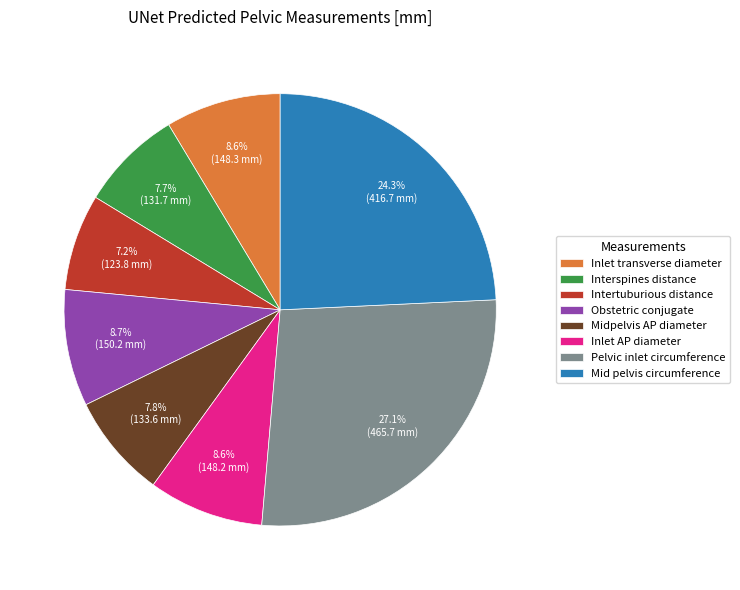

Count the number of slices in the pie.

8